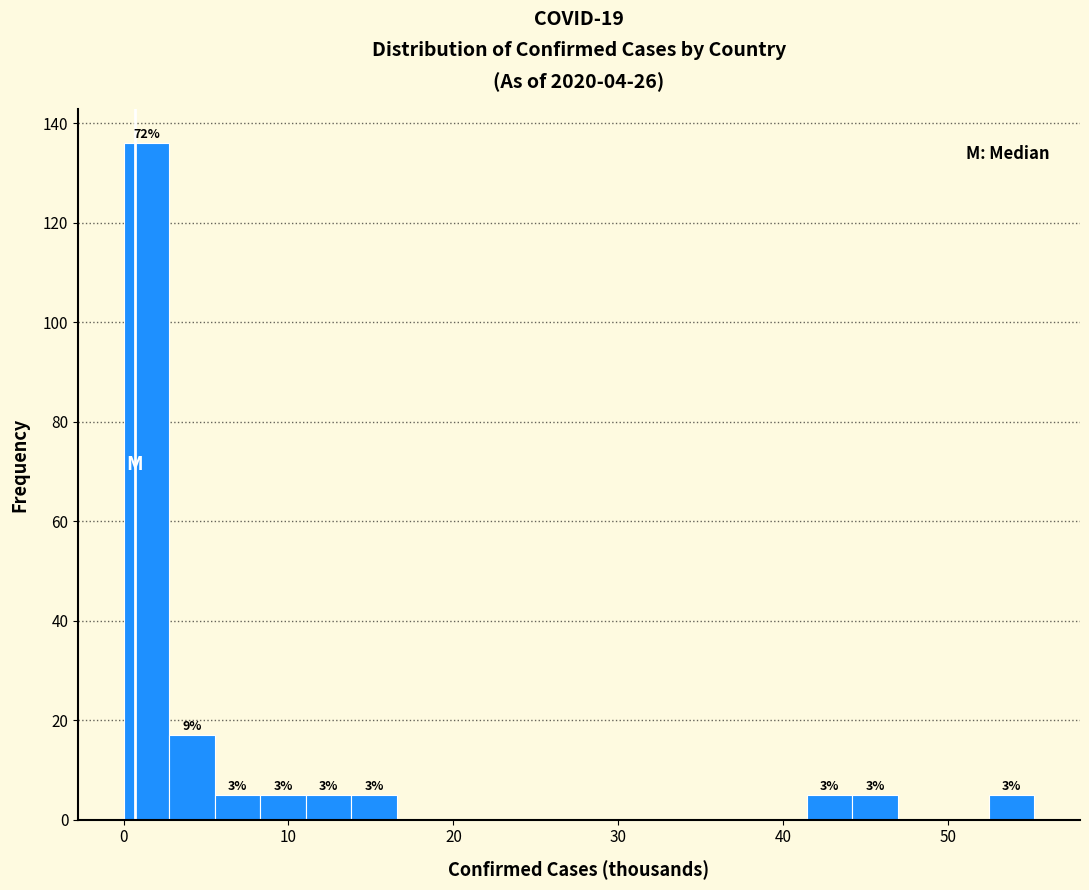

Around what value on the x-axis is the tallest bar? Give the approximate position of its centre, as read against the axis.

1